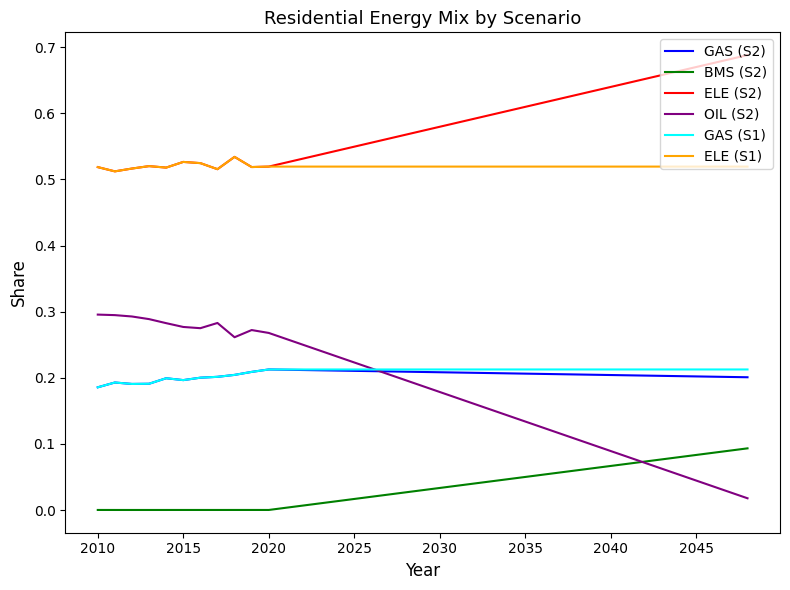

True or false: OIL (S2) and ELE (S1) intersect in this chart.

False